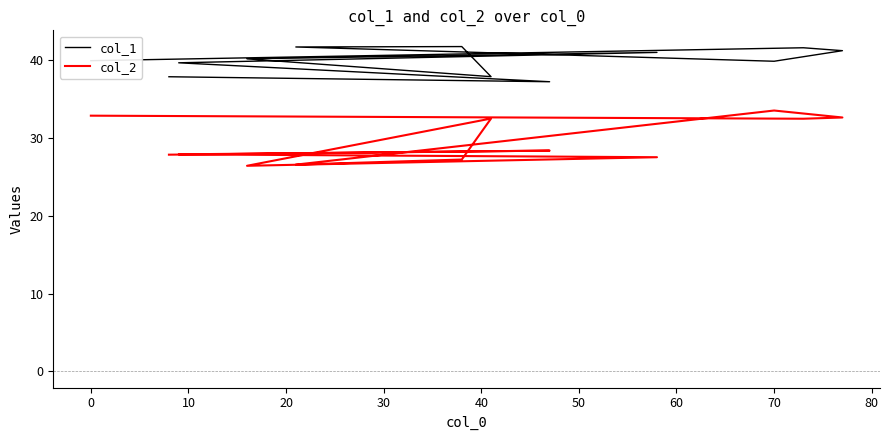

Rank the series by their maximum value, from highest to lowest.

col_1, col_2